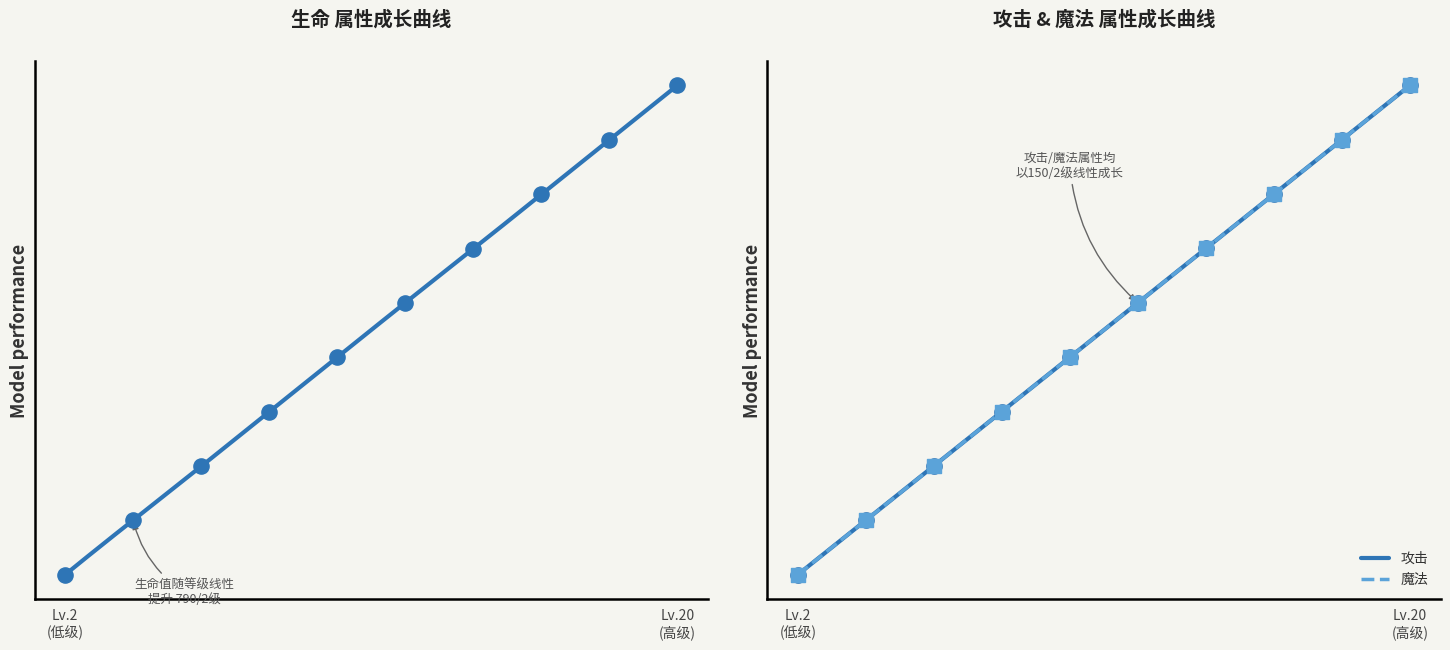

Which series contains the lowest Y value?

攻击